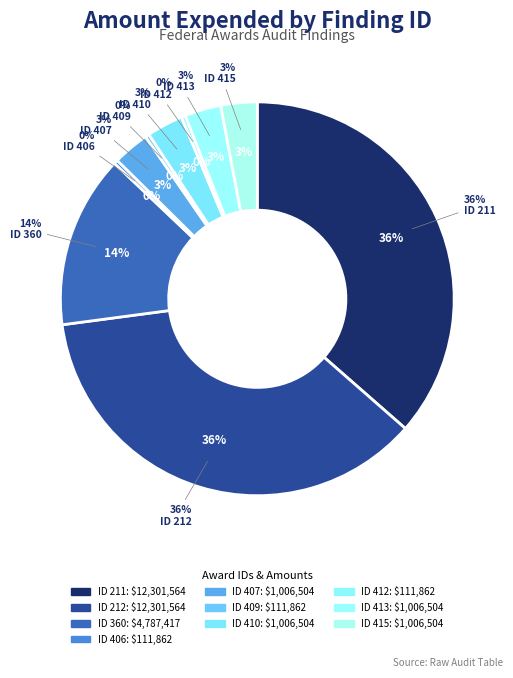

To the nearest percent, what is the combined percentage of 410 and 212?

39%